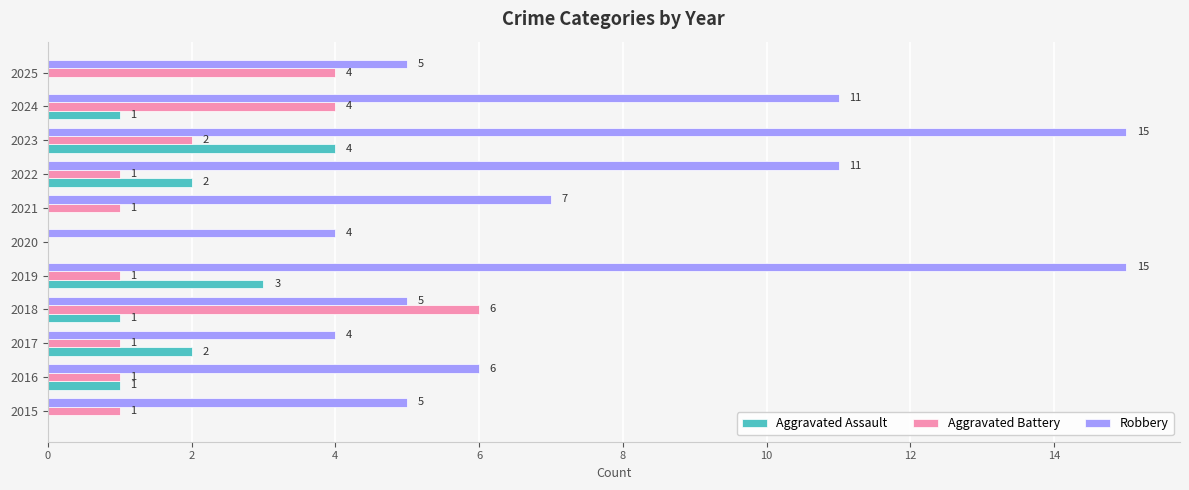

True or false: Robbery has a value of 4 at 2017.

True